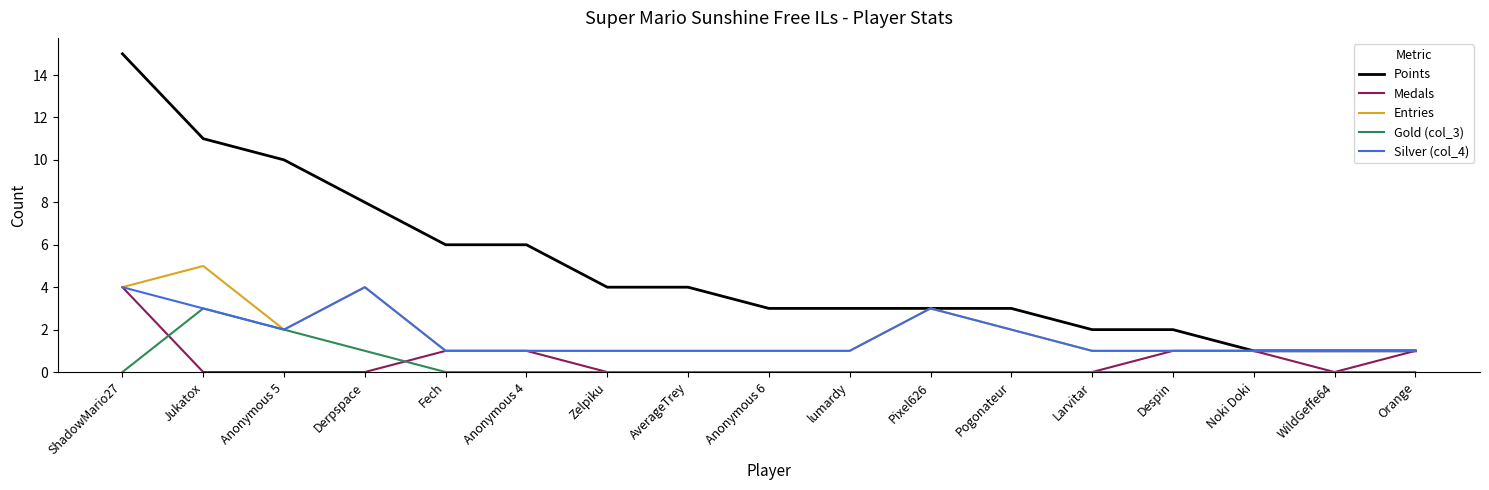

Which series has the largest range (max minus min)?

Points